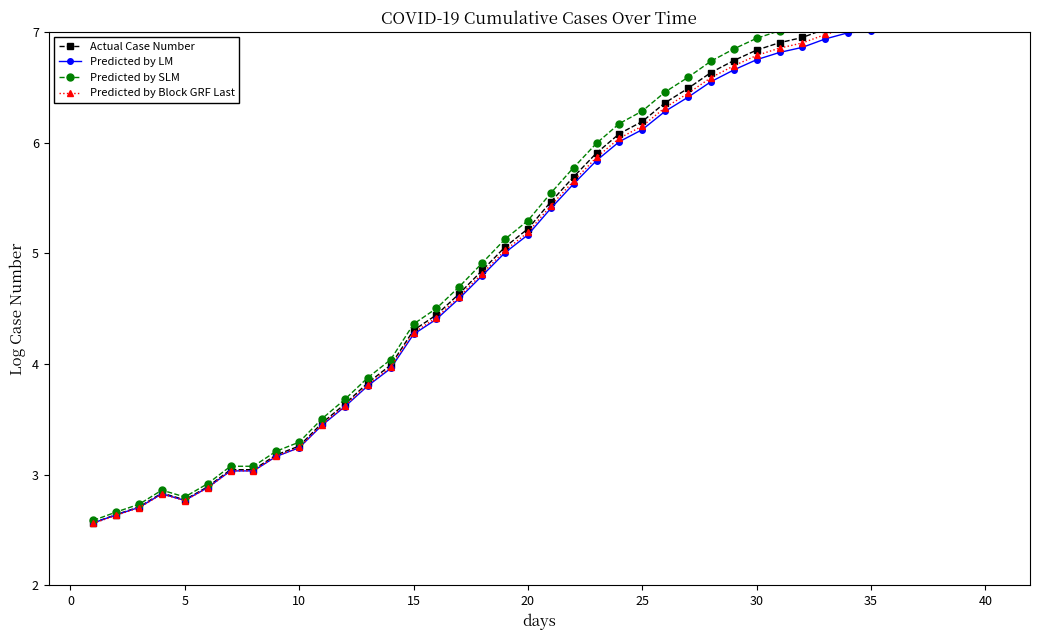

How many lines are shown in the chart?

4